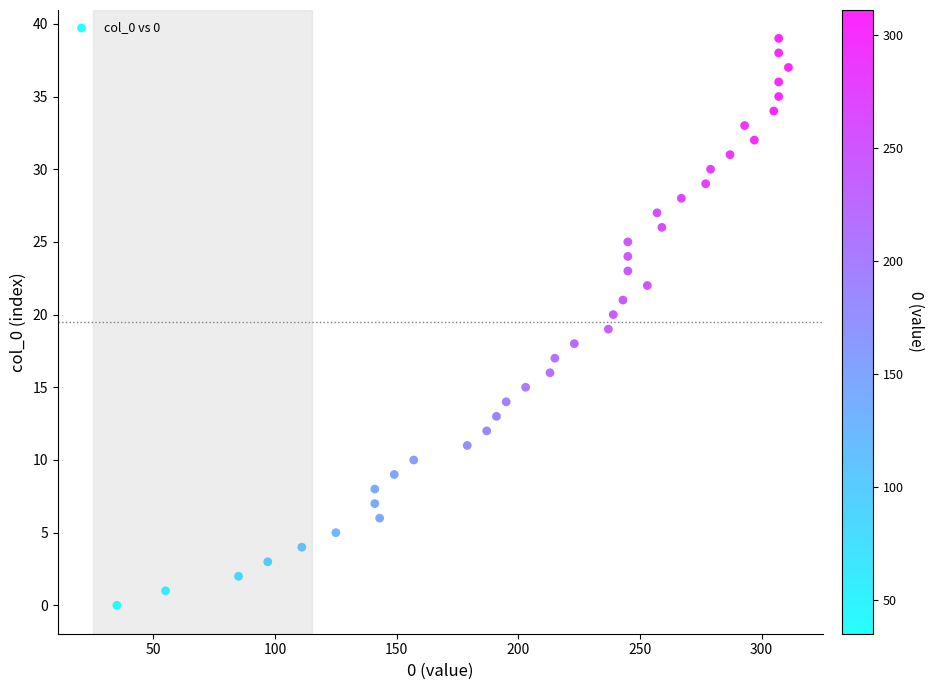

What is the range of Y values (max minus min)?

39